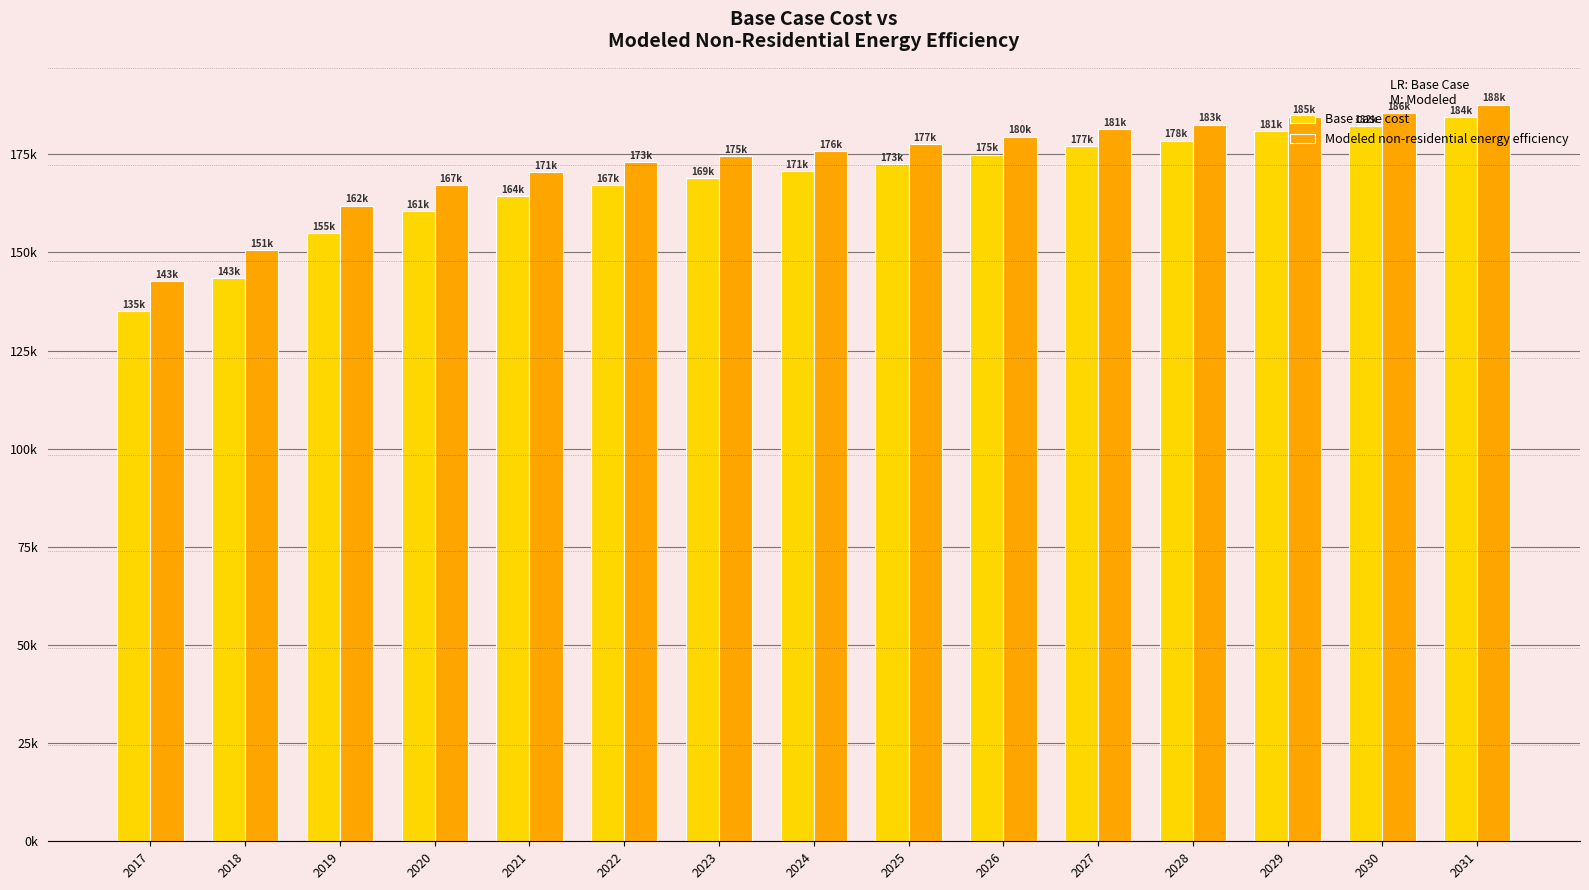

Does the chart contain stacked bars?

No